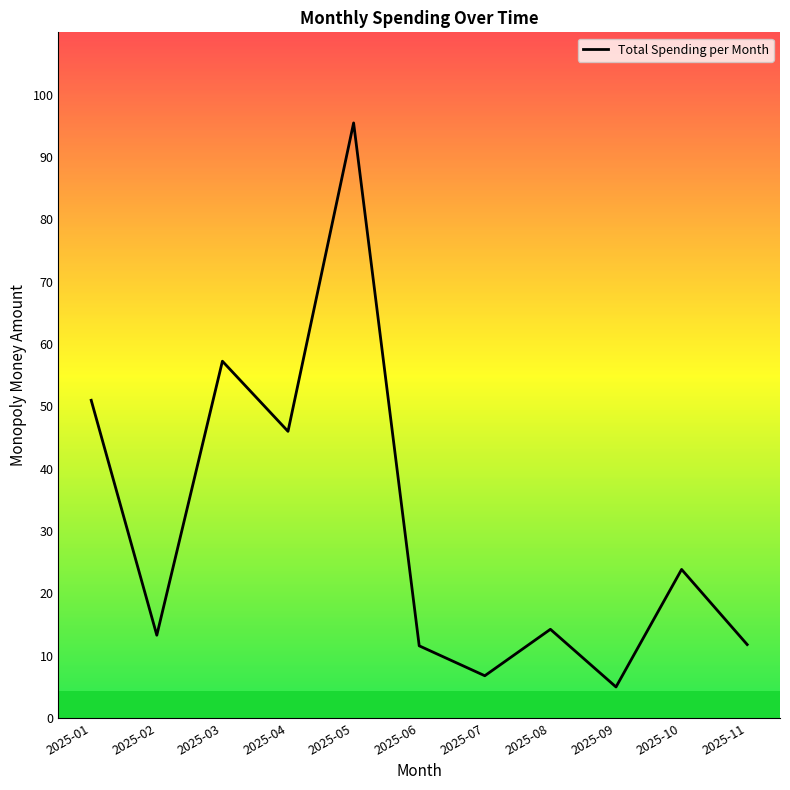

The chart shows a value of 75.3 at 2025-03. True or false?

False